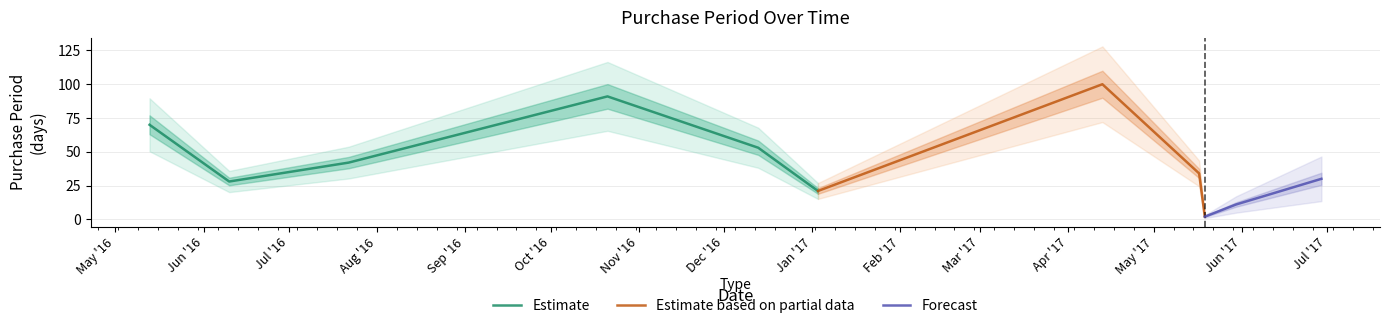

Does the chart display data point markers on the line(s)?

No